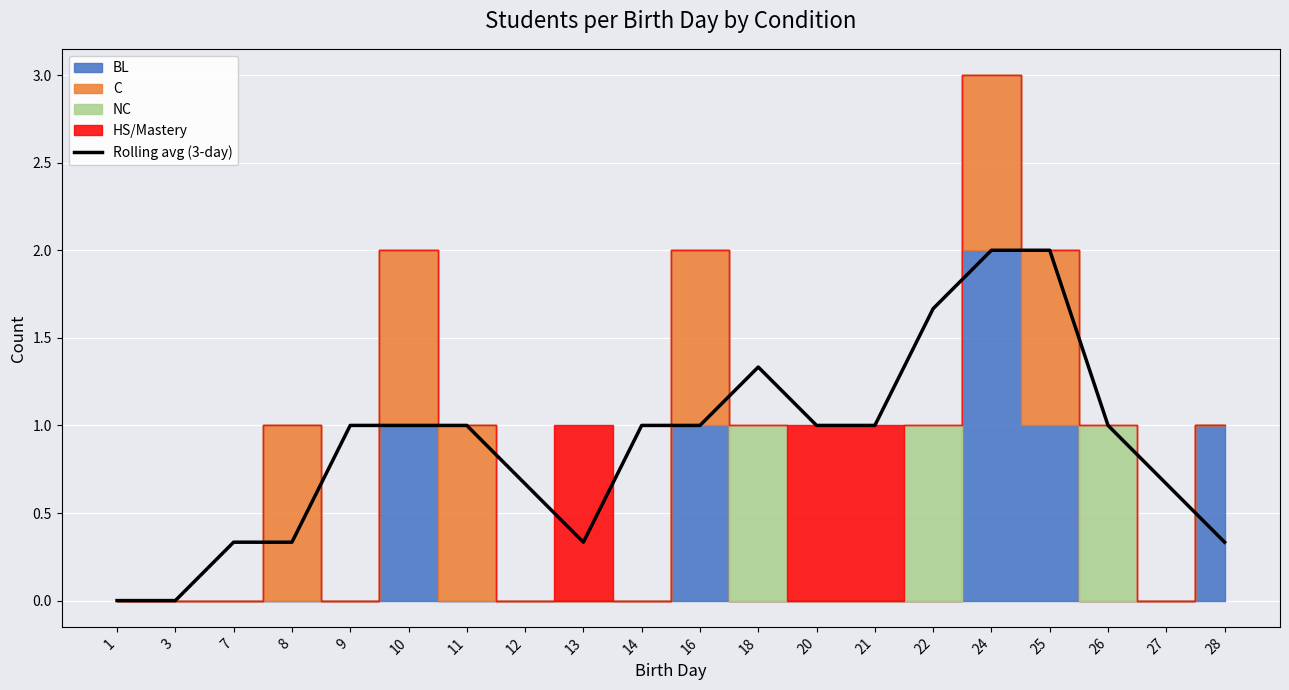

How many lines are shown in the chart?

1